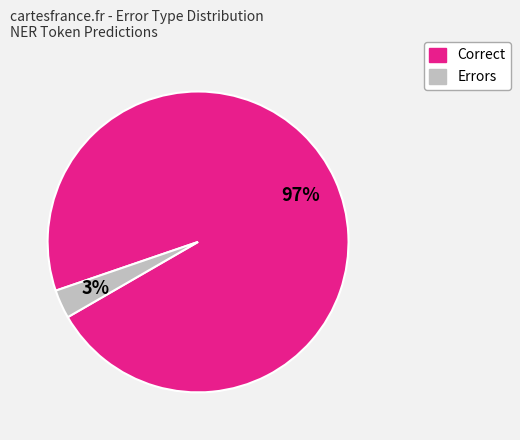

Does any single category account for the majority?

Yes